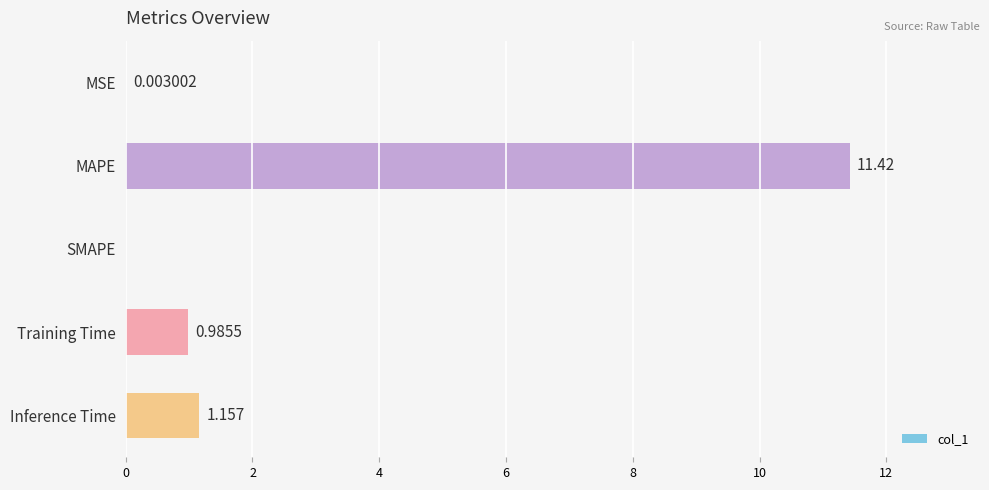

Which has a higher value, SMAPE or MAPE?

MAPE